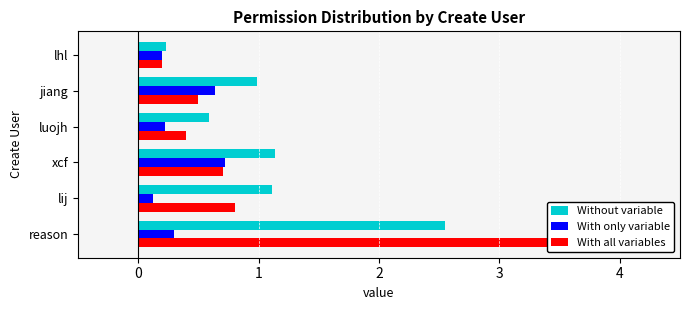

What is the approximate value of Without variable at xcf?

1.1